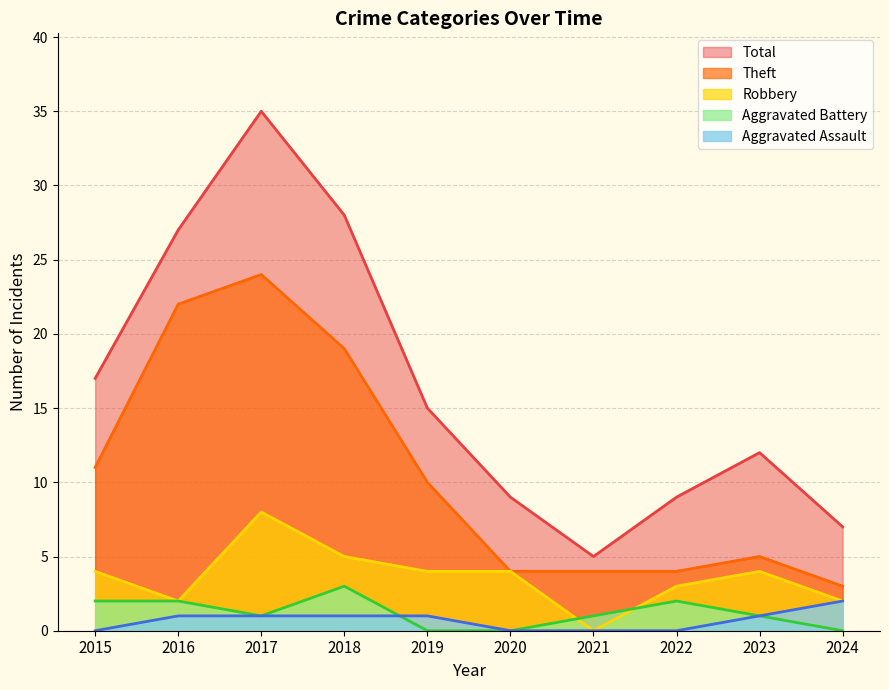

Reading left to right, what are all the values shown in this chart?

Robbery: 4	2	8	5	4	4	0	3	4	2
Theft: 11	22	24	19	10	4	4	4	5	3
Aggravated Battery: 2	2	1	3	0	0	1	2	1	0
Aggravated Assault: 0	1	1	1	1	0	0	0	1	2
Total: 17	27	35	28	15	9	5	9	12	7